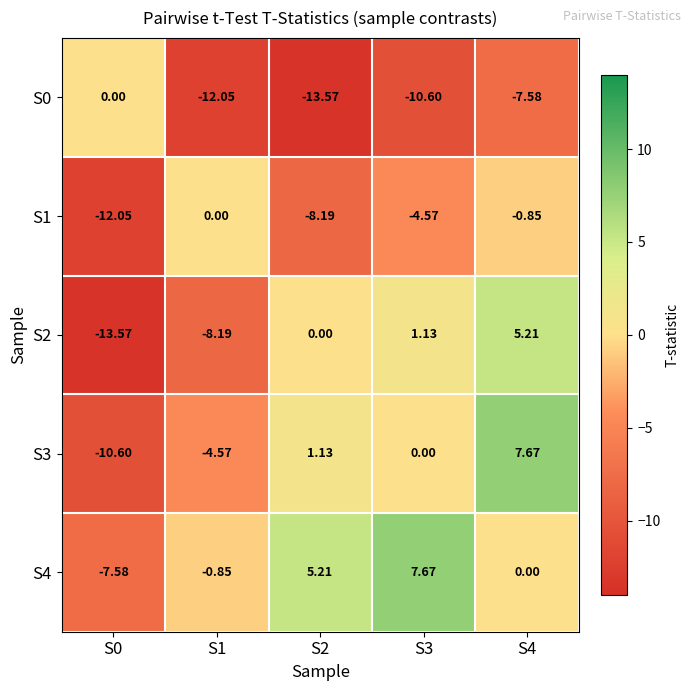

Is the value of S1 at S2 greater than the value of S2 at S0?

Yes